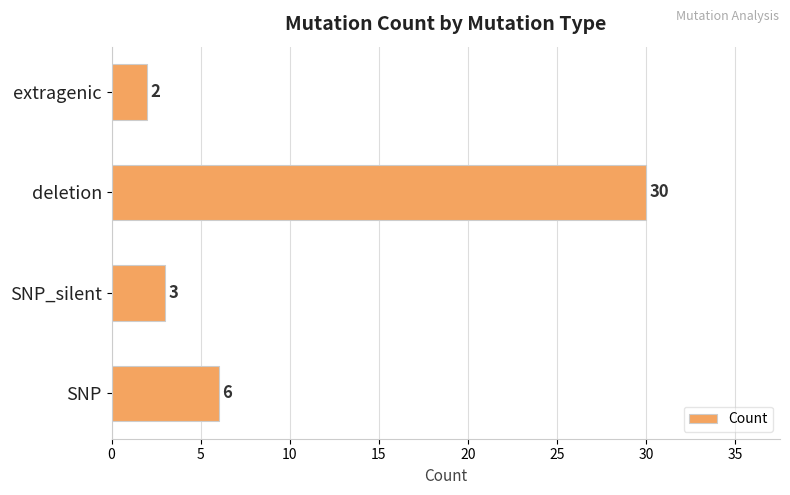

How many distinct data groups are displayed?

1